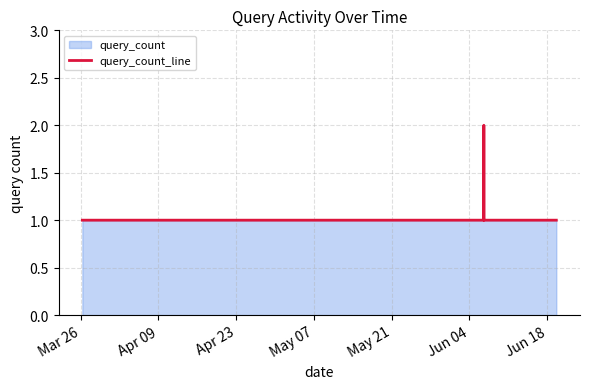

Reading left to right, what are all the values shown in this chart?

1	1	1	1	1	2	1	1